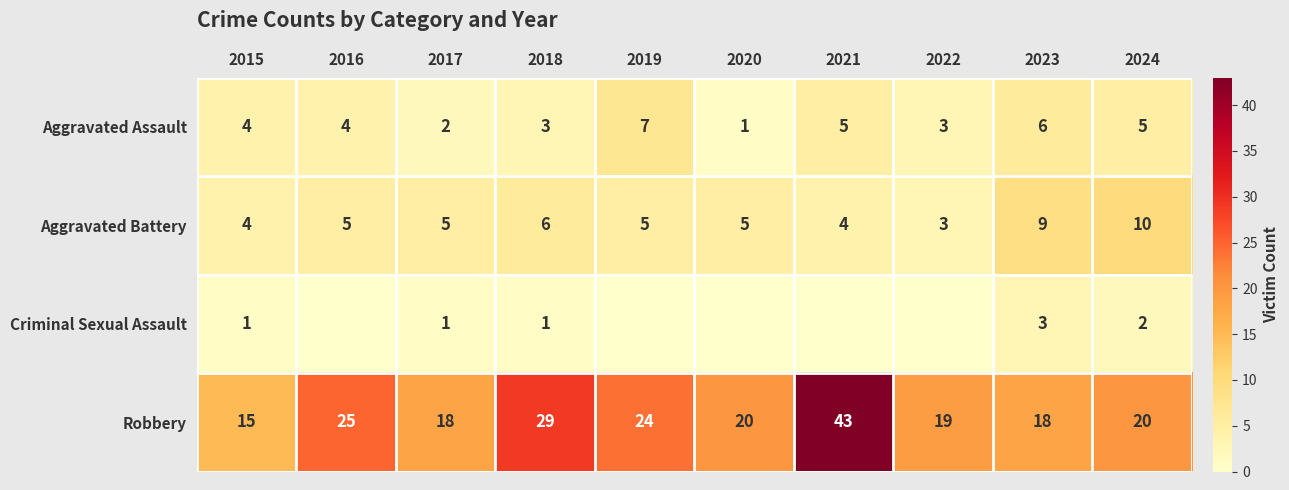

Which category has the lowest value in the Robbery series?

2015